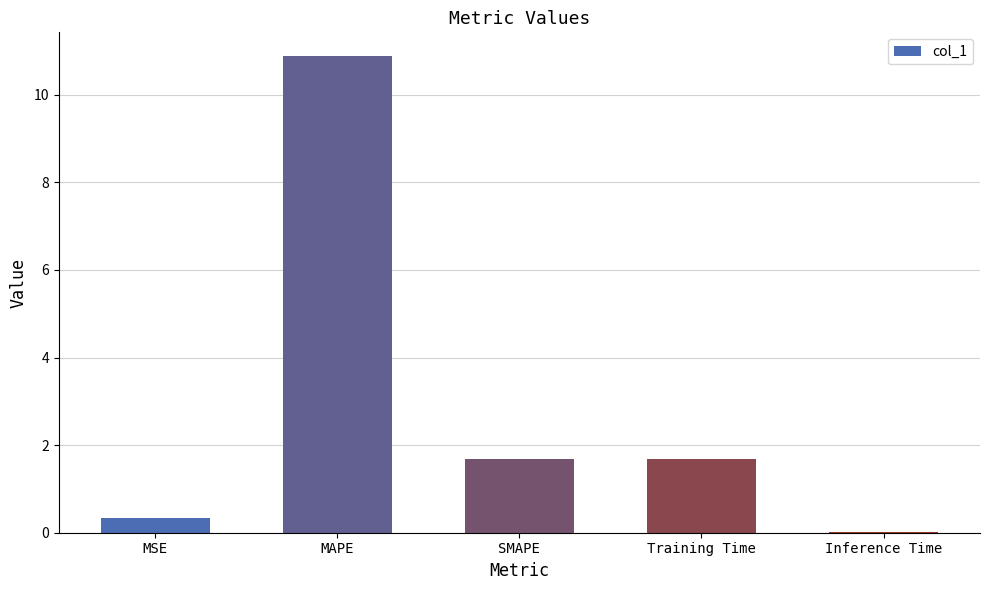

Between Inference Time and Training Time, which is larger?

Training Time